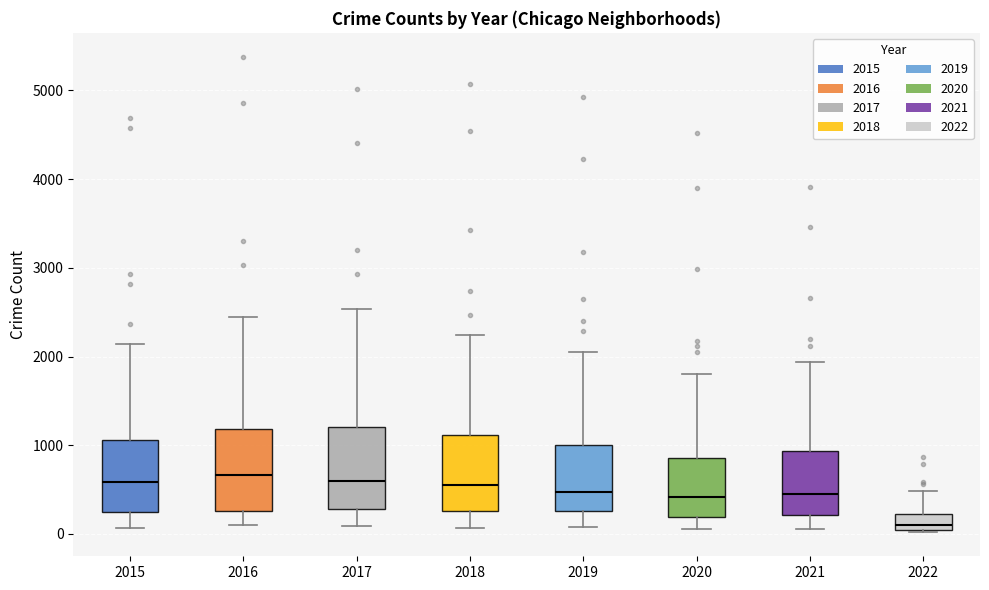

Which box has the lowest median line?

2022